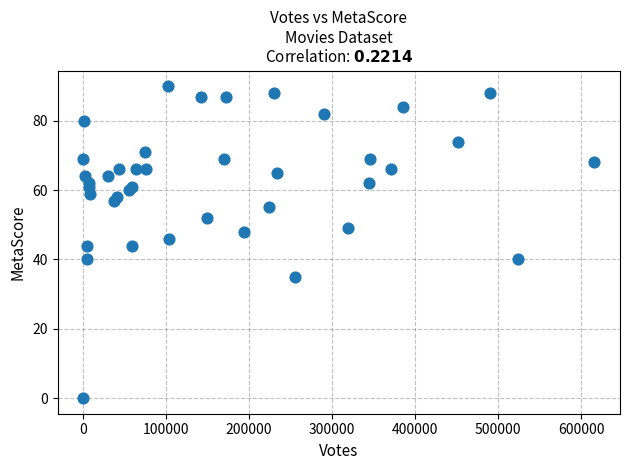

What is the range of Y values (max minus min)?

90